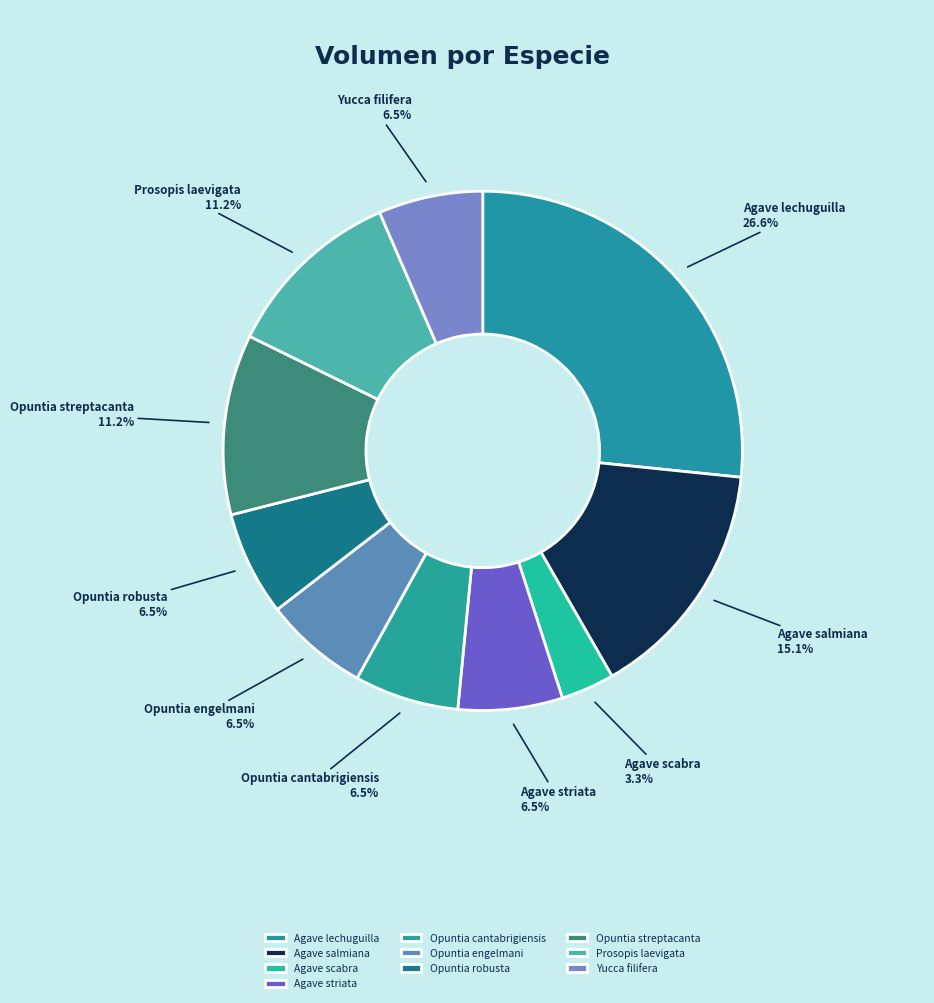

Is there a majority slice in this chart?

No